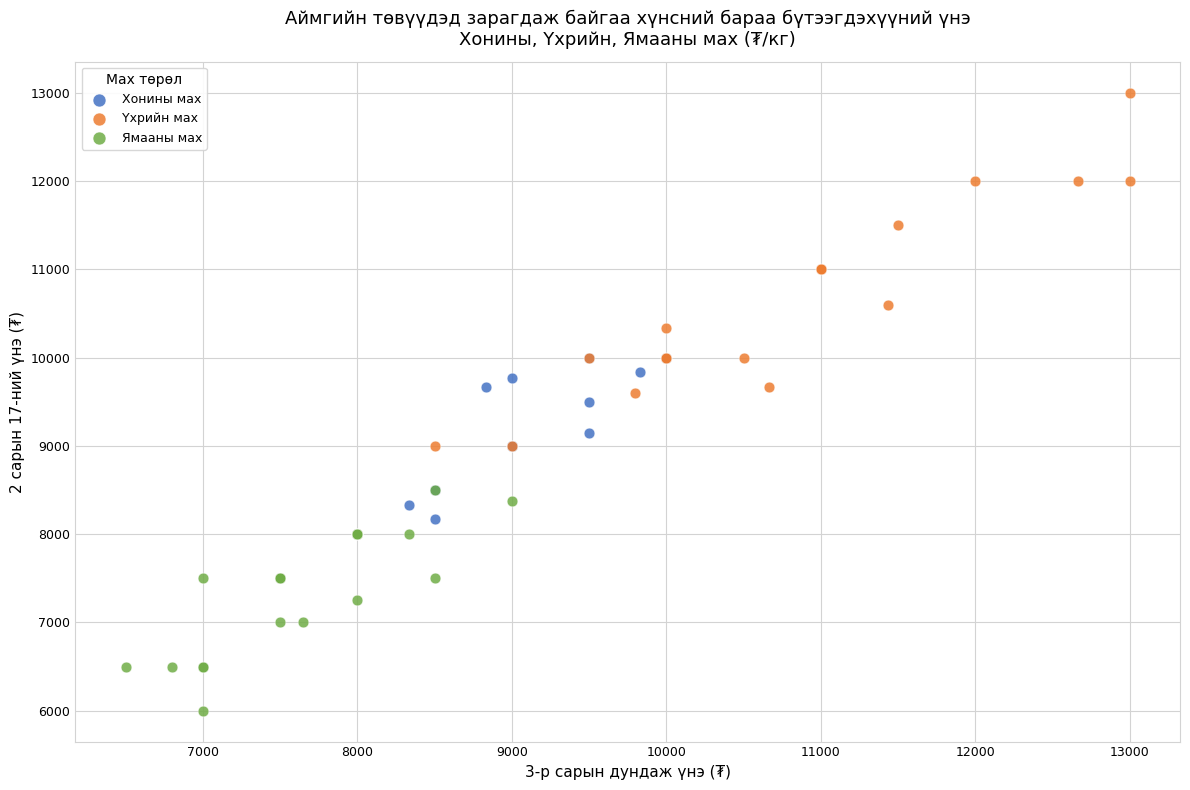

Which series has the largest Y range (max minus min)?

Үхрийн мах